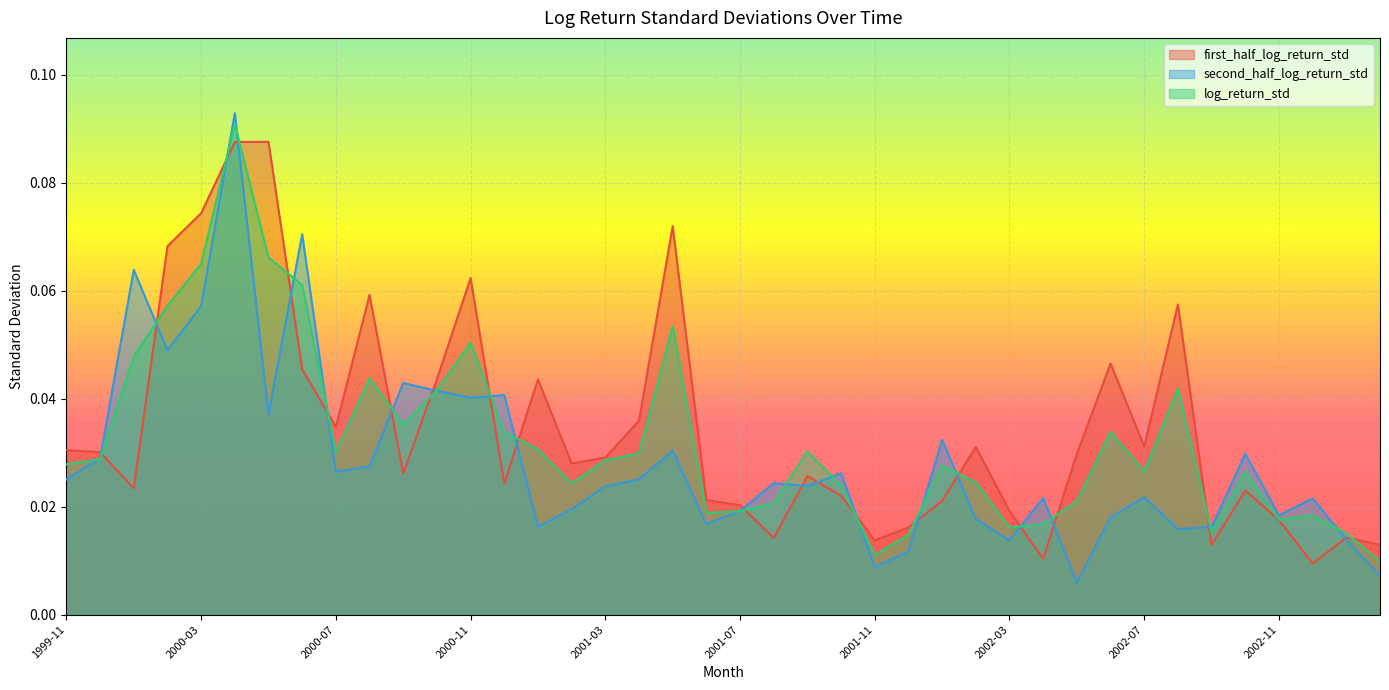

Reading right to left, extract all data points from this chart.

first_half_log_return_std: 0.0	0.0	0.0	0.0	0.0	0.0	0.1	0.0	0.0	0.0	0.0	0.0	0.0	0.0	0.0	0.0	0.0	0.0	0.0	0.0	0.0	0.1	0.0	0.0	0.0	0.0	0.0	0.1	0.0	0.0	0.1	0.0	0.0	0.1	0.1	0.1	0.1	0.0	0.0	0.0
second_half_log_return_std: 0.0	0.0	0.0	0.0	0.0	0.0	0.0	0.0	0.0	0.0	0.0	0.0	0.0	0.0	0.0	0.0	0.0	0.0	0.0	0.0	0.0	0.0	0.0	0.0	0.0	0.0	0.0	0.0	0.0	0.0	0.0	0.0	0.1	0.0	0.1	0.1	0.0	0.1	0.0	0.0
log_return_std: 0.0	0.0	0.0	0.0	0.0	0.0	0.0	0.0	0.0	0.0	0.0	0.0	0.0	0.0	0.0	0.0	0.0	0.0	0.0	0.0	0.0	0.1	0.0	0.0	0.0	0.0	0.0	0.1	0.0	0.0	0.0	0.0	0.1	0.1	0.1	0.1	0.1	0.0	0.0	0.0